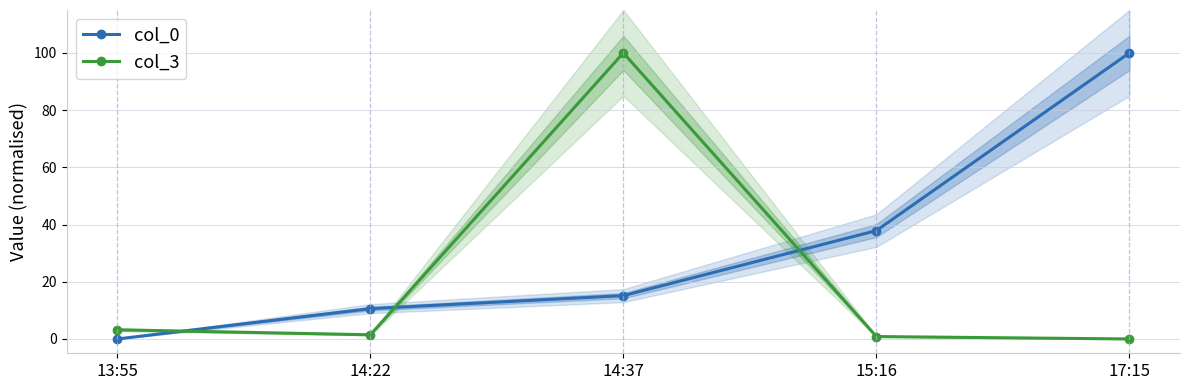

What is the sum of the col_3 values at 14:37 and 13:55?

103.2